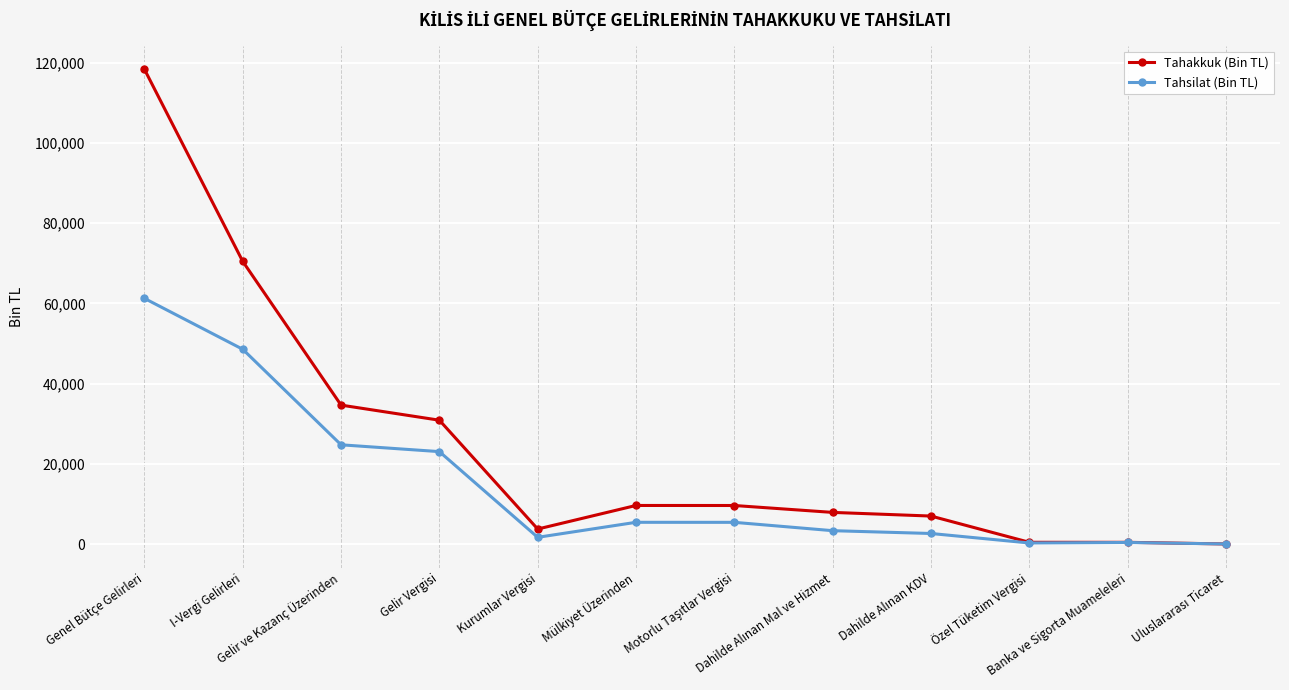

At which category is the sum across all series the highest?

Genel Bütçe Gelirleri